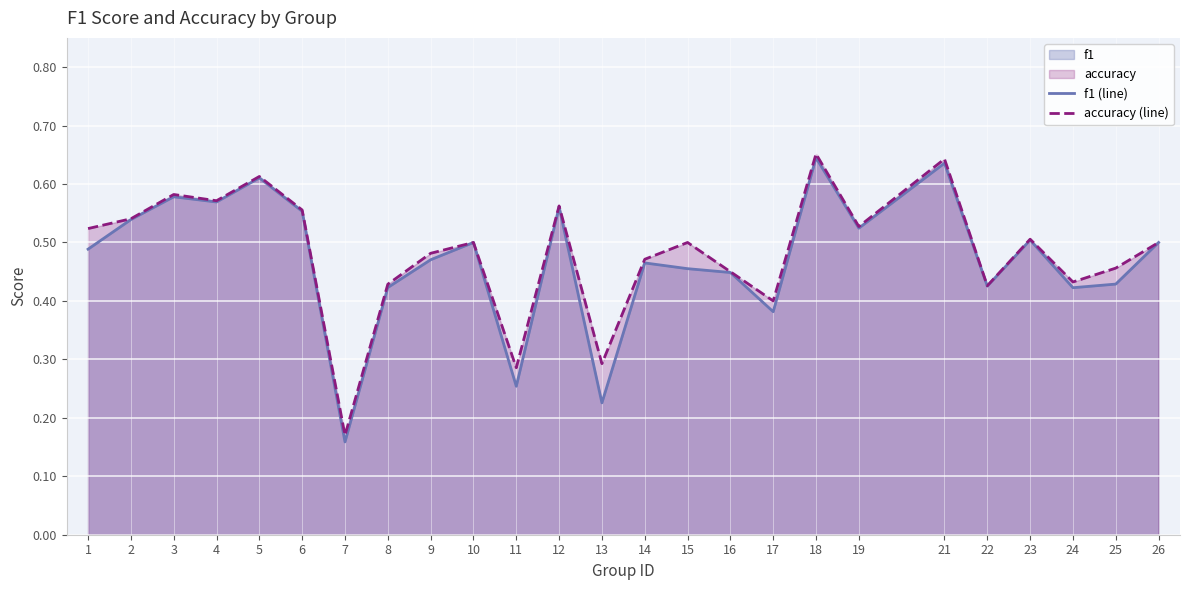

Rank the series by their maximum value, from lowest to highest.

f1 (line), accuracy (line)